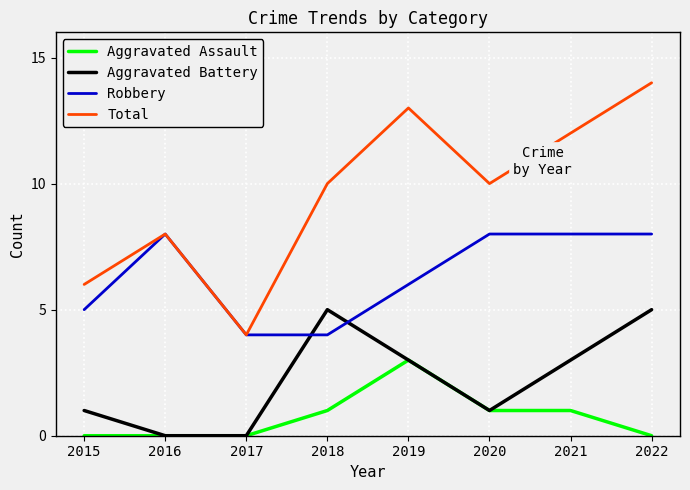

Does the chart have visible grid lines?

Yes